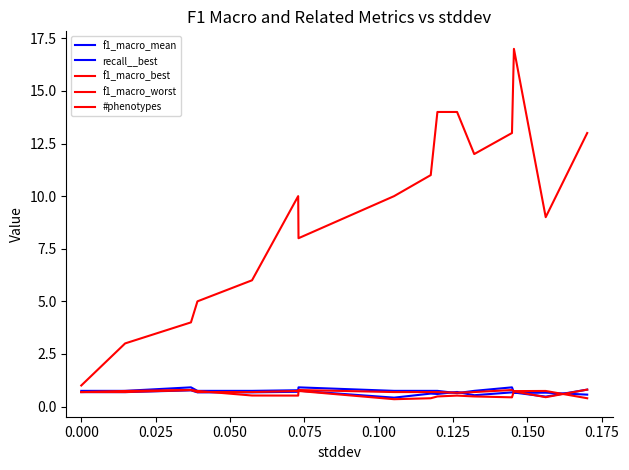

Does the chart have visible grid lines?

No